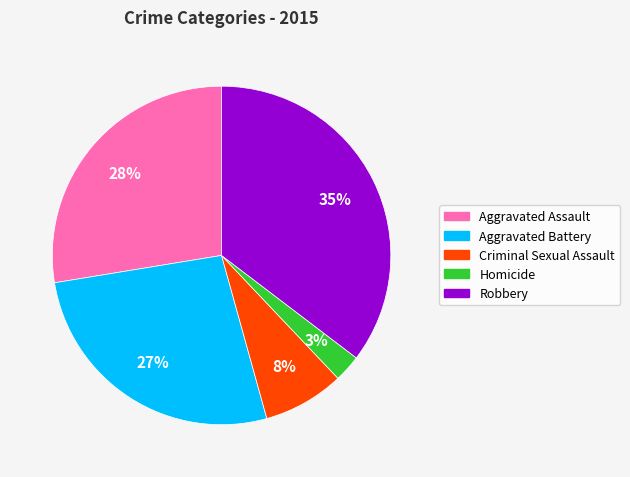

Which slice is the smallest?

Homicide